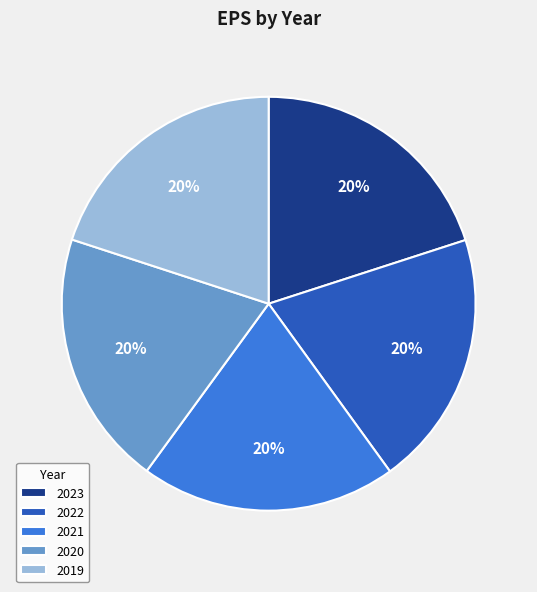

To the nearest percent, what is the combined percentage of 2020 and 2022?

40%